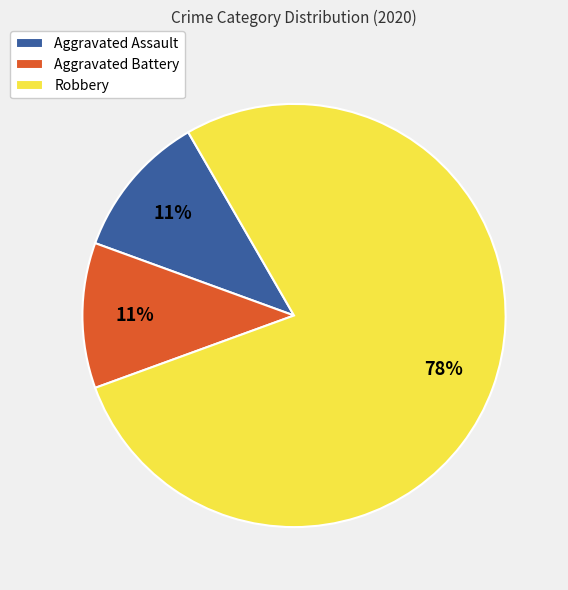

Which category accounts for the majority?

Robbery